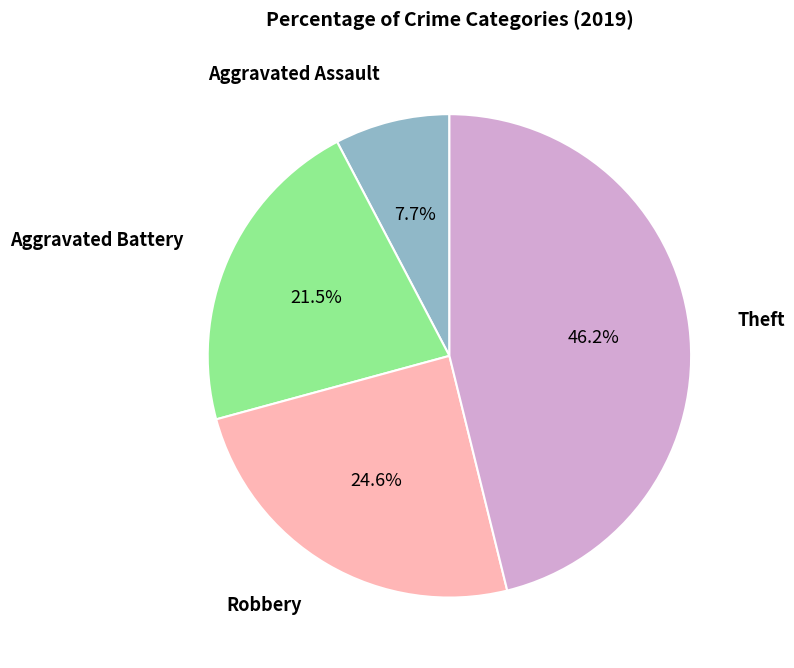

Rank the categories by value from lowest to highest.

Aggravated Assault, Aggravated Battery, Robbery, Theft